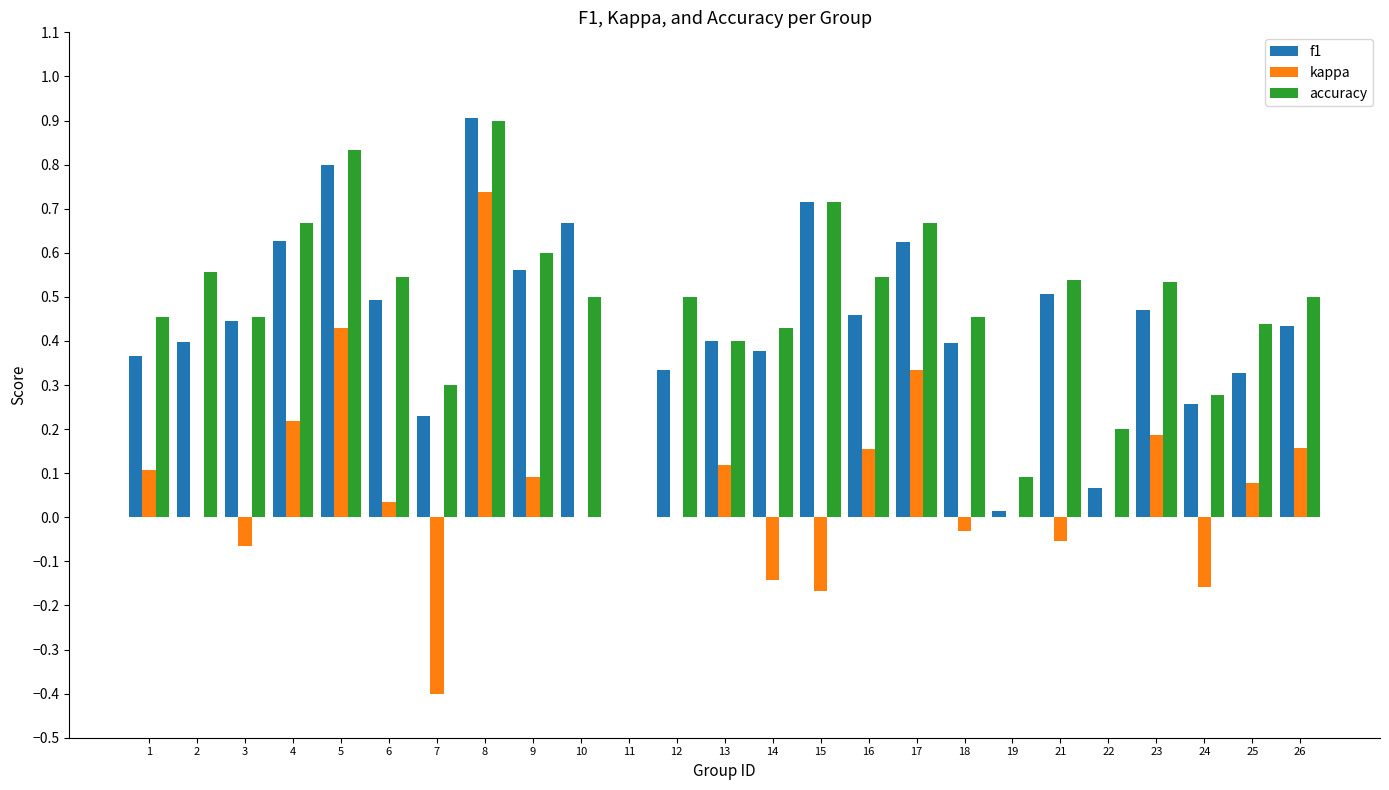

Are the bars horizontal?

No